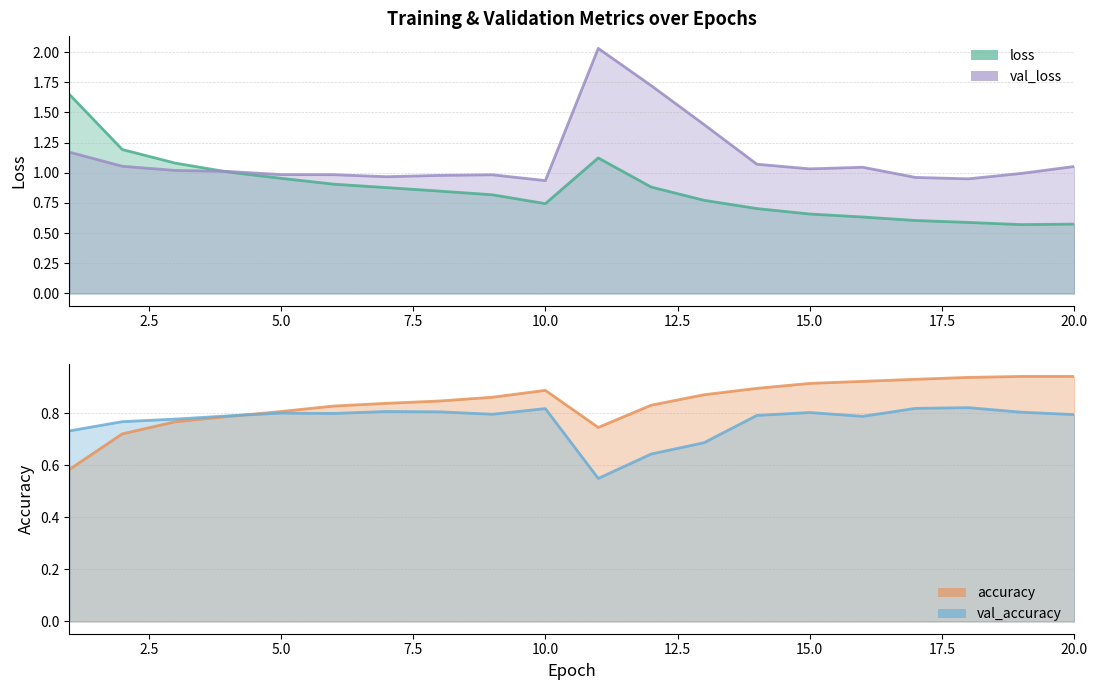

True or false: val_loss has more than 1 interior local peaks.

True